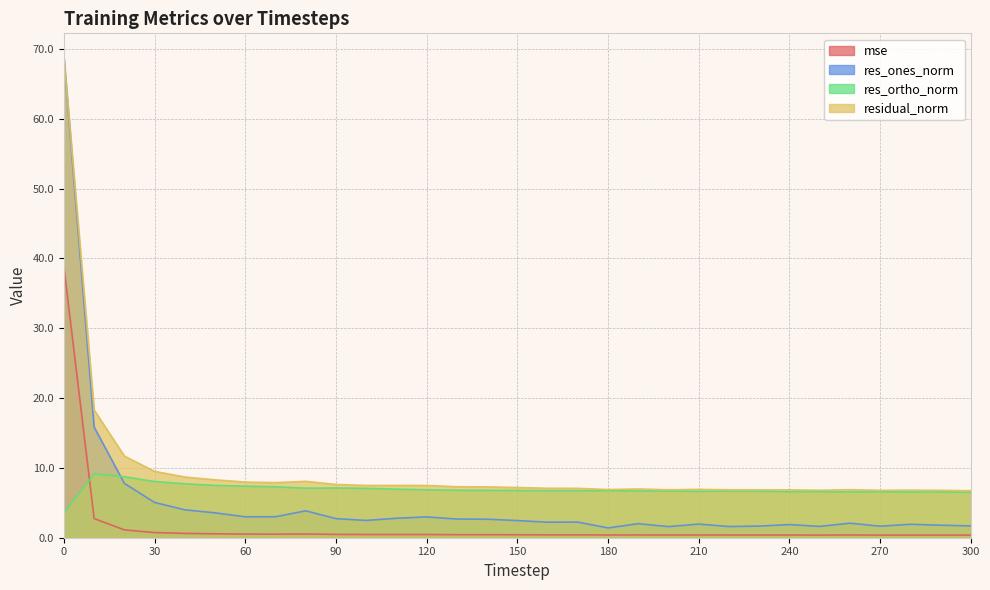

True or false: mse and res_ortho_norm intersect in this chart.

True